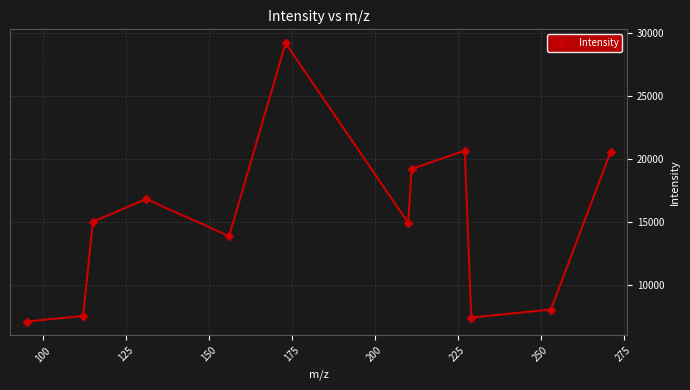

What is the smallest value displayed?

7134.2